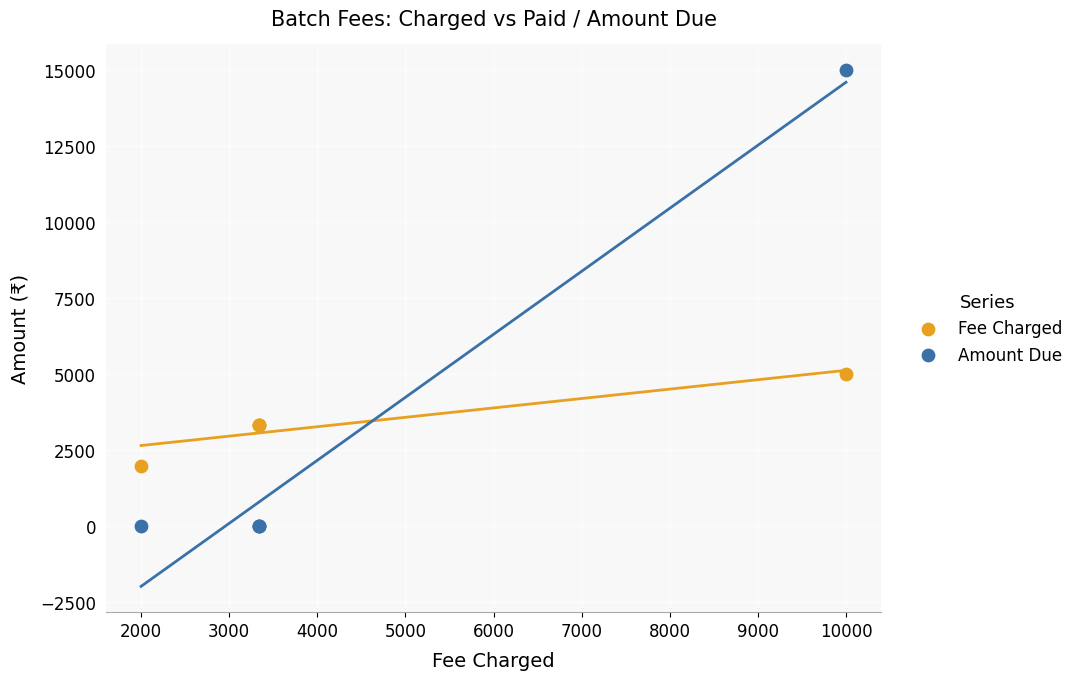

Across all series, what Y value is closest to 7500?

5000